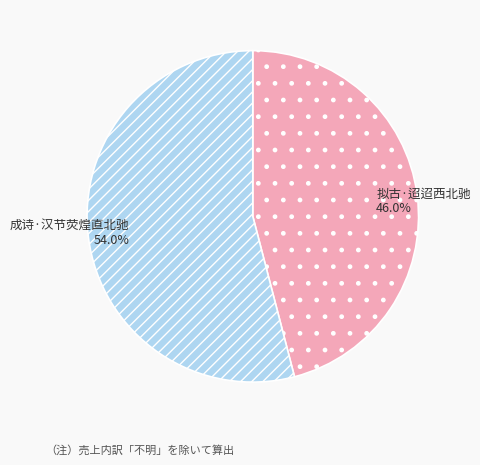

To the nearest percent, what is the combined percentage of 成诗·汉节荧煌直北驰 and 拟古·迢迢西北驰?

100%